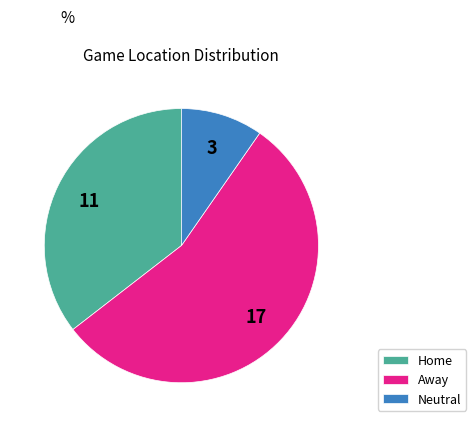

Is Away the majority of the pie?

Yes